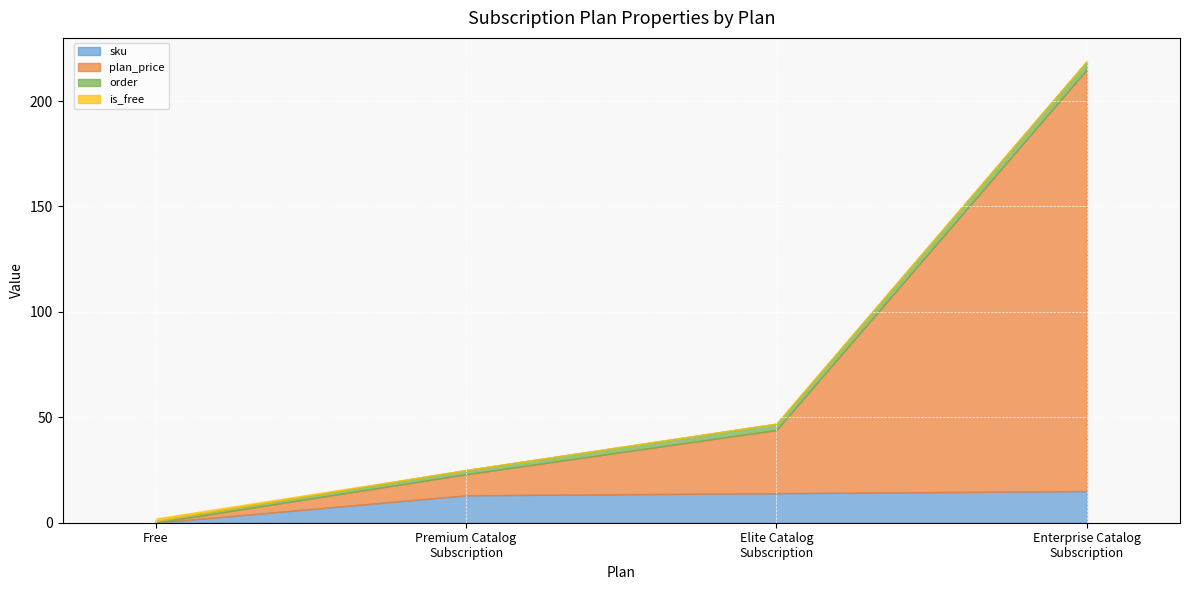

What are all the series names shown in the legend?

sku, plan_price, order, is_free